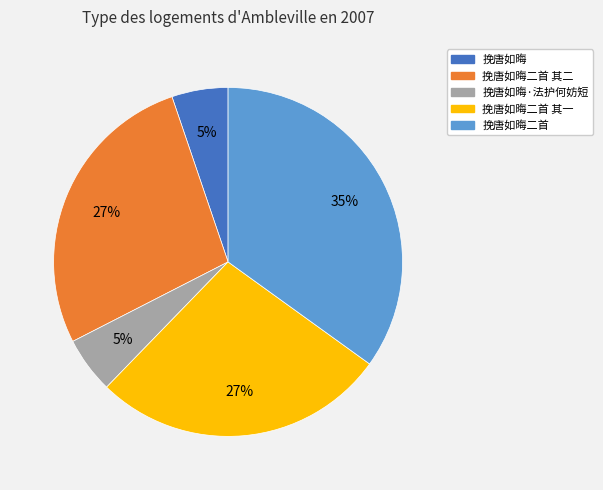

To the nearest percent, what is the difference between the largest and smallest slice percentages?

30%